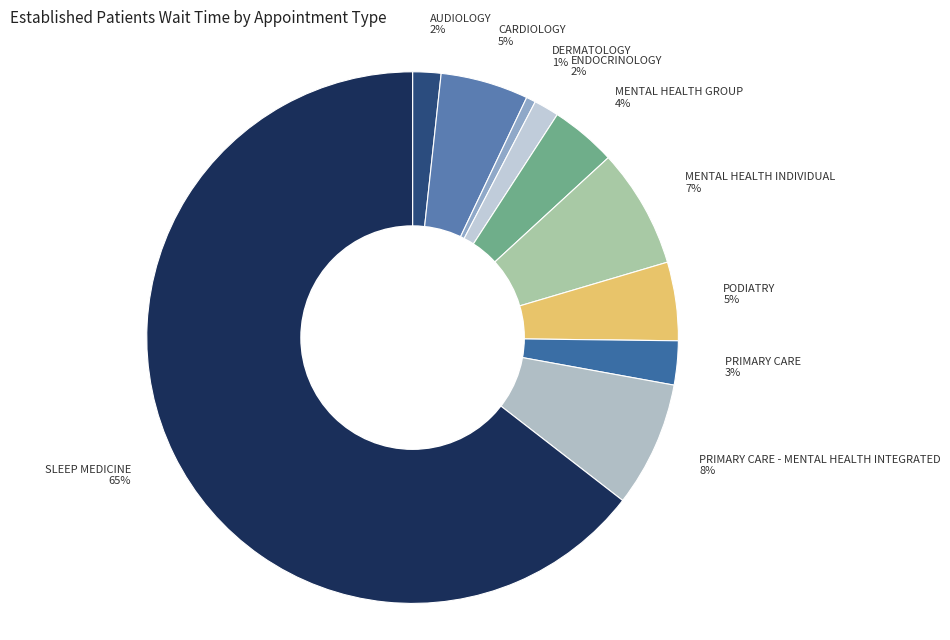

To the nearest percent, what is the average slice percentage?

10%